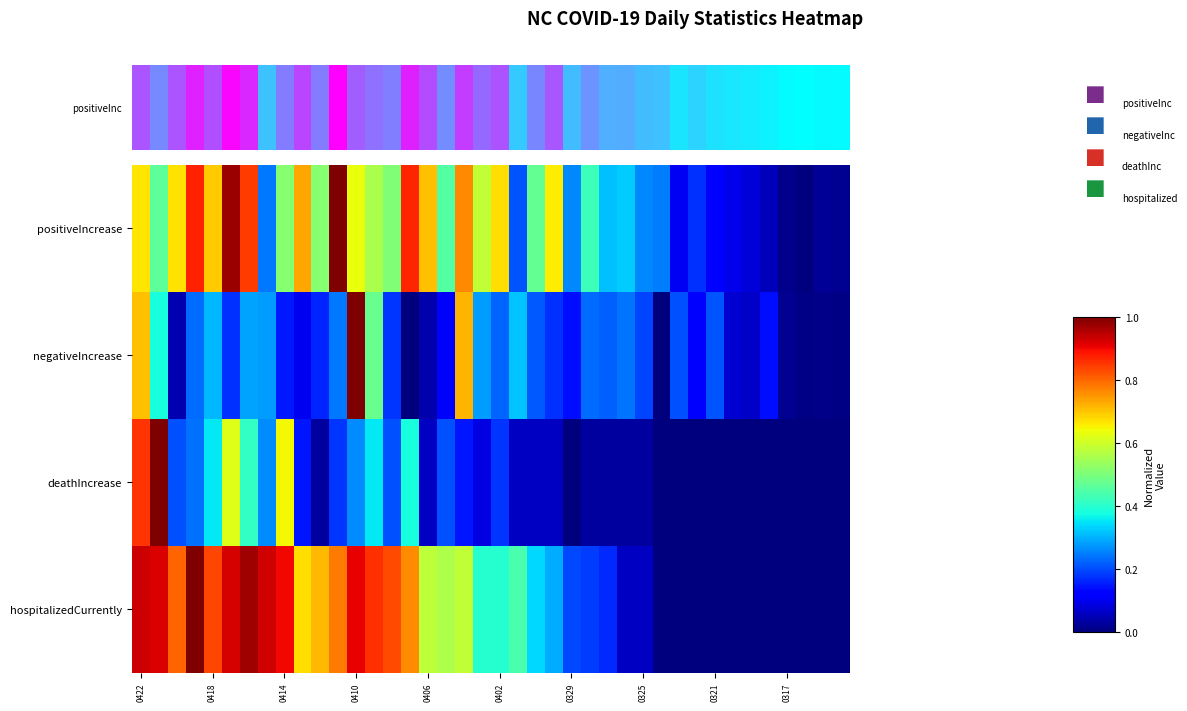

Reading left to right, what are all the values shown in this chart?

positiveIncrease: 0.7	0.5	0.7	0.9	0.7	1.0	0.8	0.2	0.5	0.7	0.5	1.0	0.6	0.6	0.5	0.9	0.7	0.5	0.8	0.6	0.7	0.2	0.5	0.7	0.3	0.4	0.3	0.3	0.3	0.2	0.1	0.2	0.1	0.1	0.1	0.1	0.0	0.0	0.0	0.0
negativeIncrease: 0.7	0.4	0.0	0.2	0.3	0.2	0.3	0.3	0.2	0.1	0.2	0.2	1.0	0.5	0.2	0.0	0.0	0.1	0.7	0.3	0.2	0.3	0.2	0.2	0.1	0.2	0.2	0.2	0.2	0.0	0.2	0.1	0.2	0.1	0.1	0.1	0.0	0.0	0.0	0.0
deathIncrease: 0.9	1.0	0.2	0.2	0.4	0.6	0.4	0.3	0.6	0.1	0.0	0.2	0.3	0.4	0.2	0.4	0.1	0.2	0.1	0.1	0.2	0.1	0.1	0.1	0.0	0.0	0.0	0.0	0.0	0.0	0.0	0.0	0.0	0.0	0.0	0.0	0.0	0.0	0.0	0.0
hospitalizedCurrently: 0.9	0.9	0.8	1.0	0.8	0.9	1.0	0.9	0.9	0.7	0.7	0.8	0.9	0.9	0.8	0.8	0.6	0.6	0.6	0.4	0.4	0.4	0.3	0.3	0.2	0.2	0.2	0.1	0.1	0.0	0.0	0.0	0.0	0.0	0.0	0.0	0.0	0.0	0.0	0.0